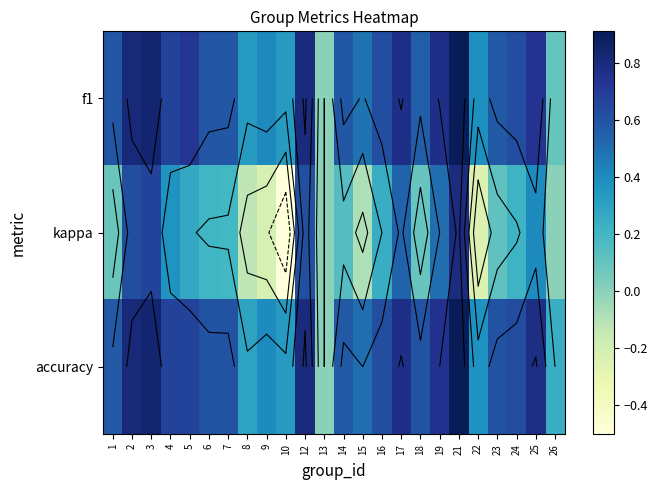

At which category is the sum across all series the highest?

21